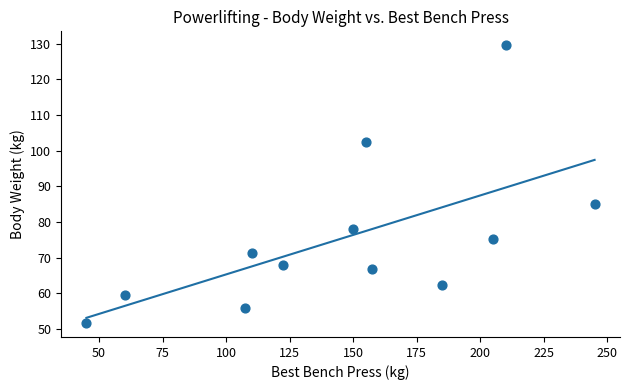

What is the range of X values (max minus min)?

200.0